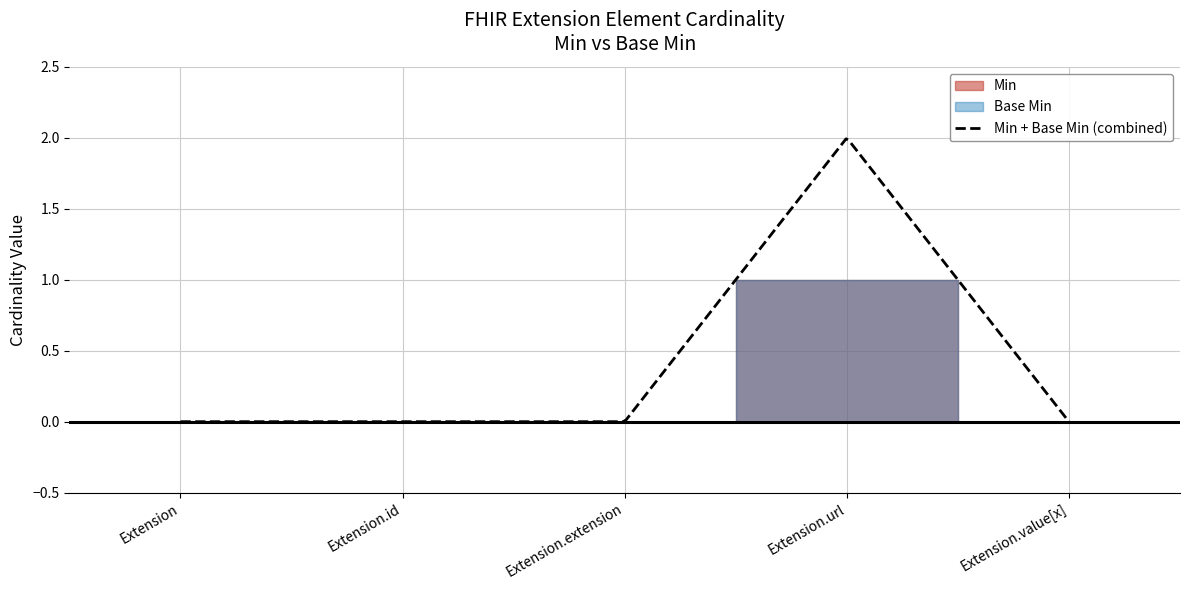

True or false: Base Min and Min intersect in this chart.

False